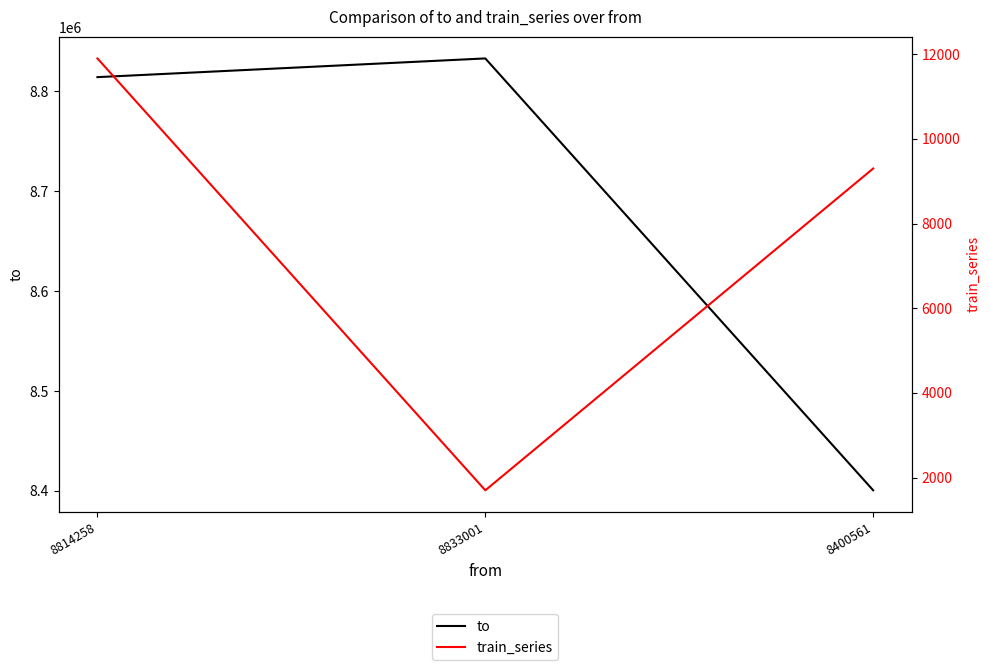

Which series changed the most between 8833001 and 8400561?

to